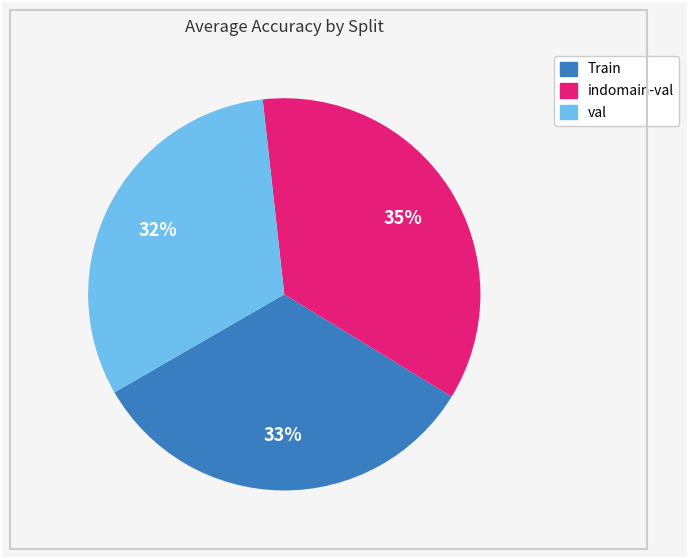

To the nearest percent, what is the average slice percentage?

33%